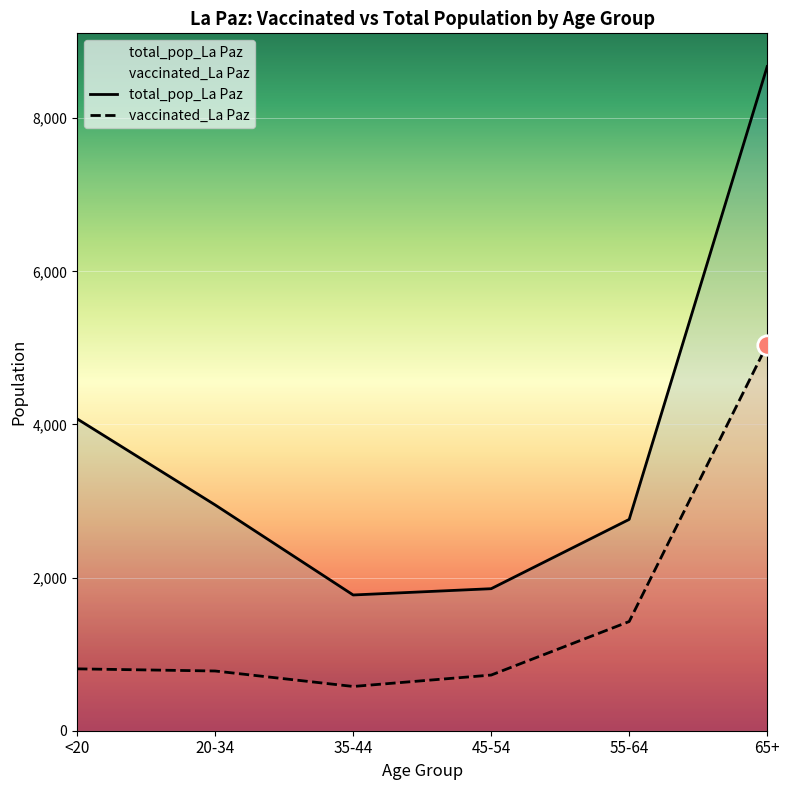

Where does the total_pop_La Paz series first go above 2949?

<20